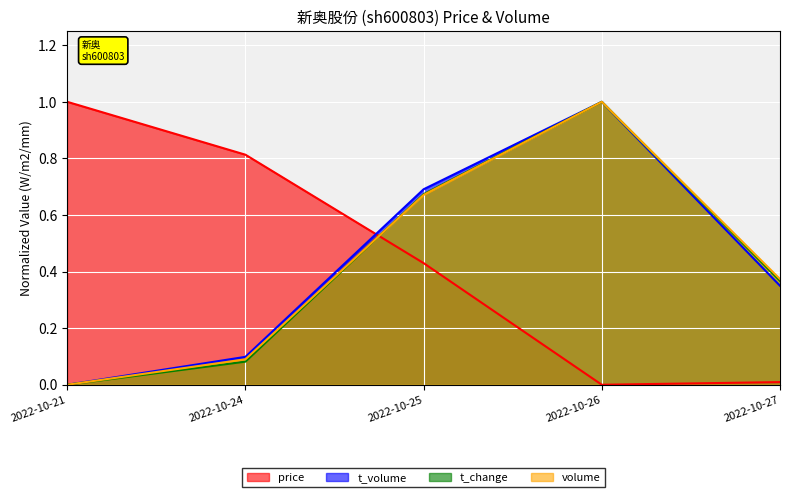

What is the difference between the maximum and second lowest values in the volume series?

0.9